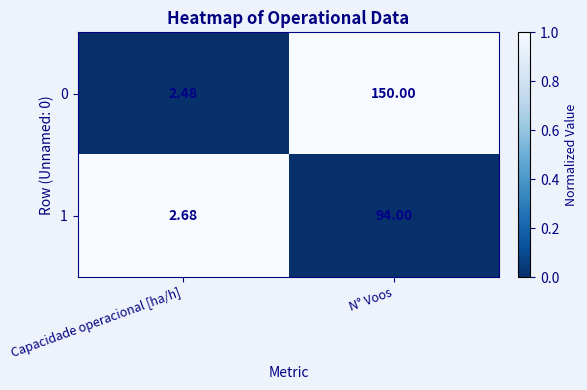

Rank the categories by 0 value from highest to lowest.

N° Voos, Capacidade operacional [ha/h]